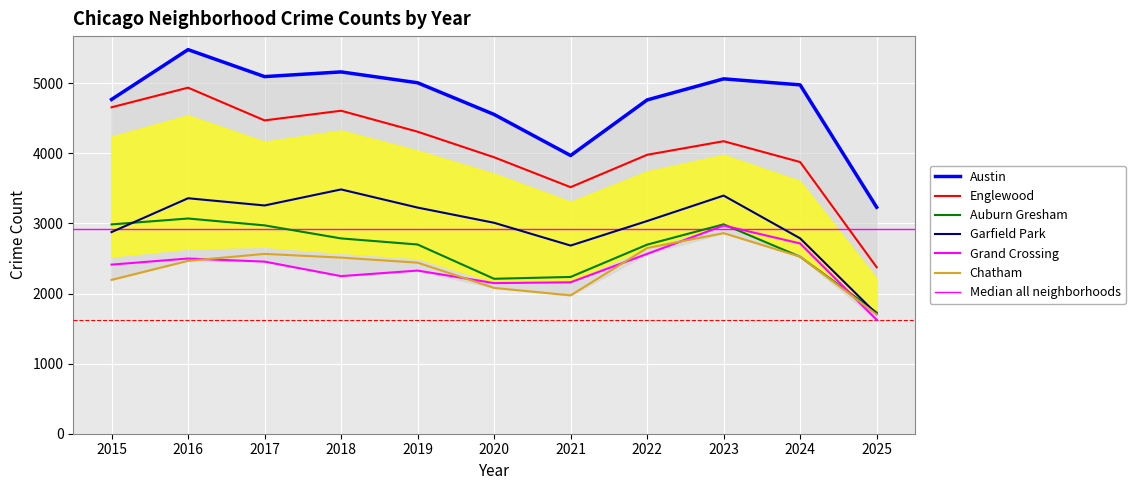

What is the approximate value of Auburn Gresham at 2020?

2211